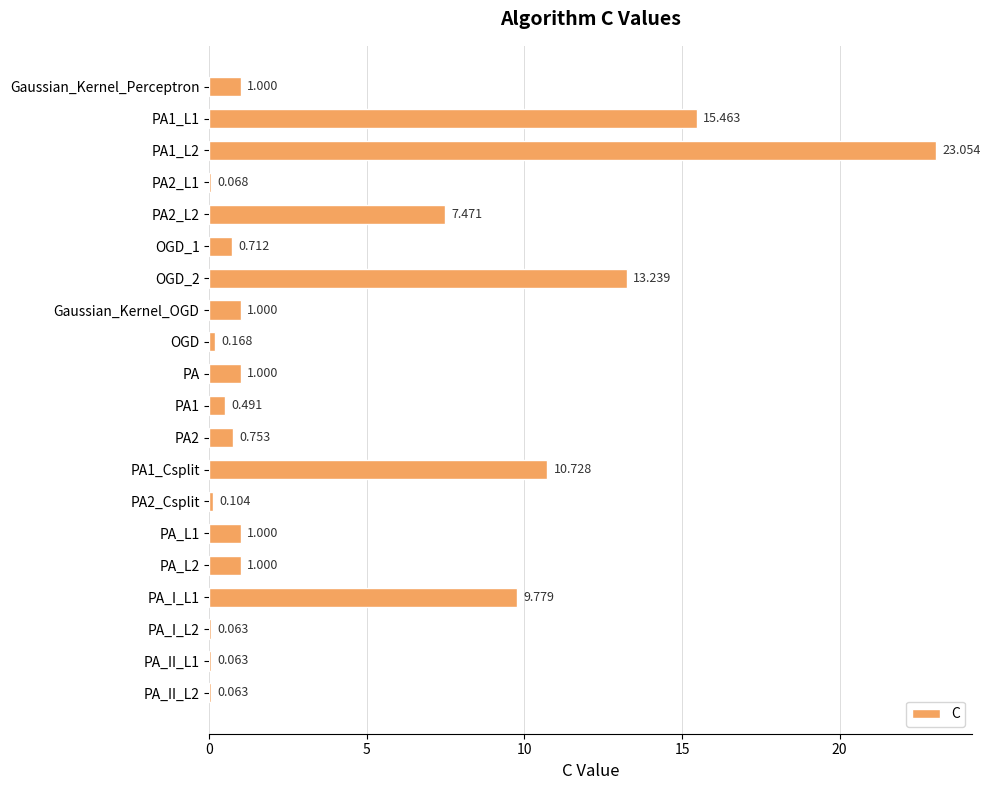

Are the bars horizontal?

Yes